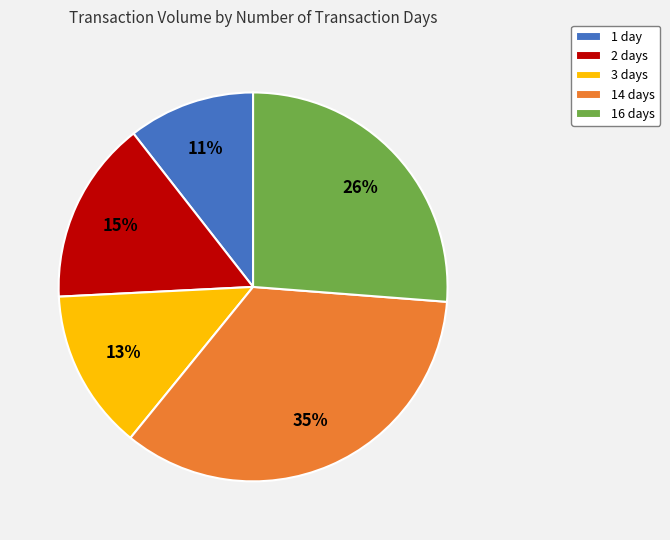

To the nearest percent, what is the average slice percentage?

20%